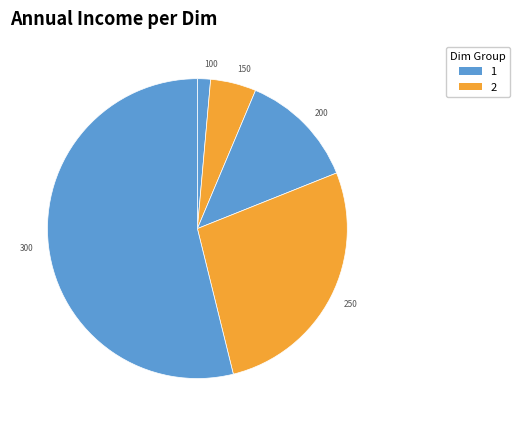

Is it true that 300 is 46% of the pie?

False